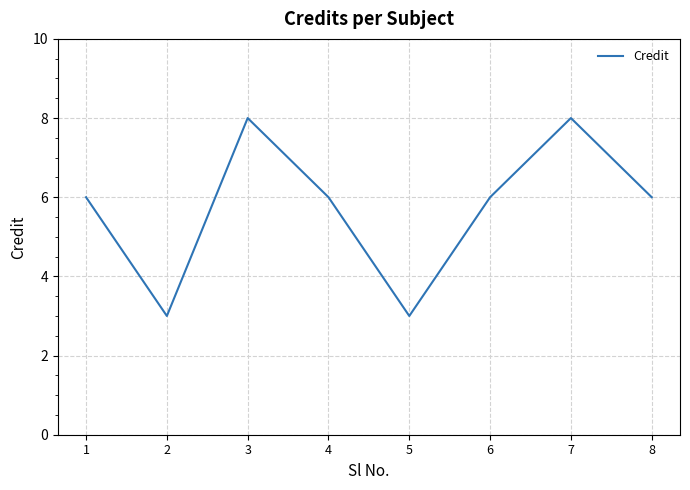

The value at 6 is 6. True or false?

True